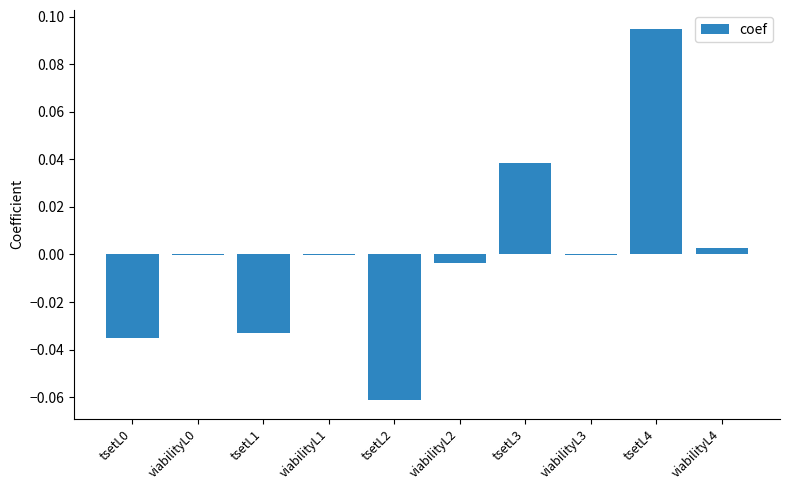

Which label corresponds to the largest value in the chart?

tsetL4